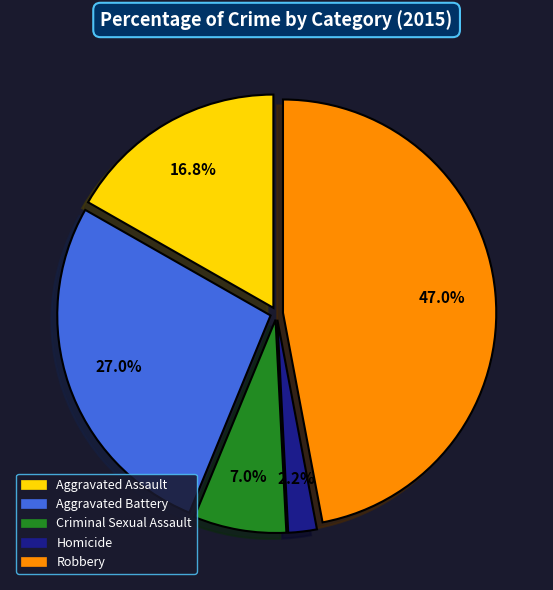

Is there a majority slice in this chart?

No